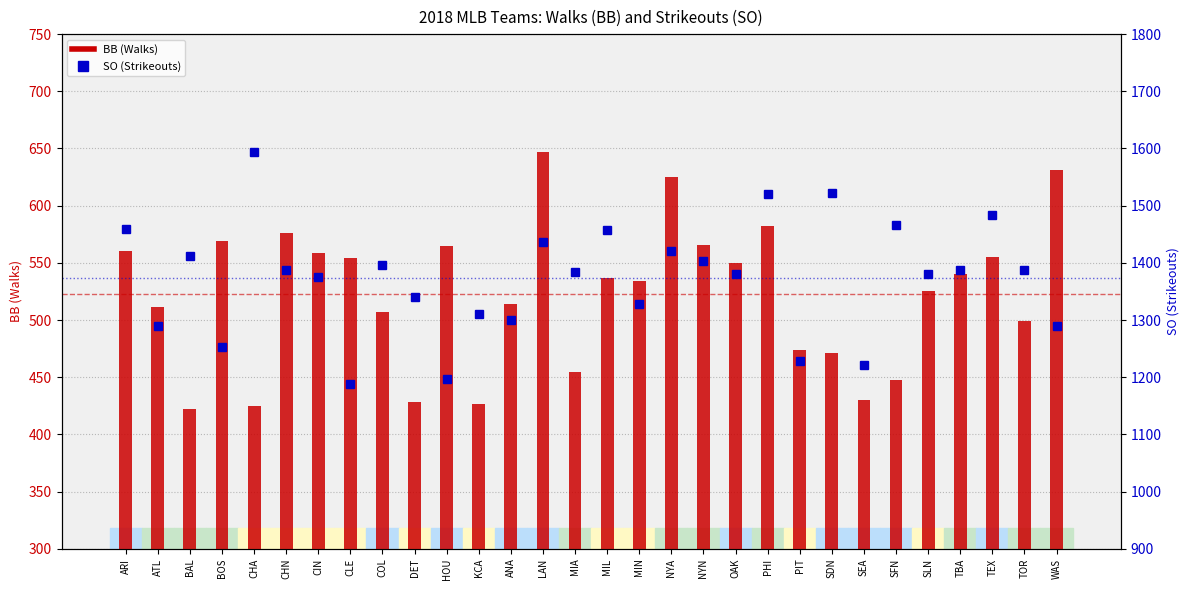

How many data points in BB (Walks) are less than 537?

15